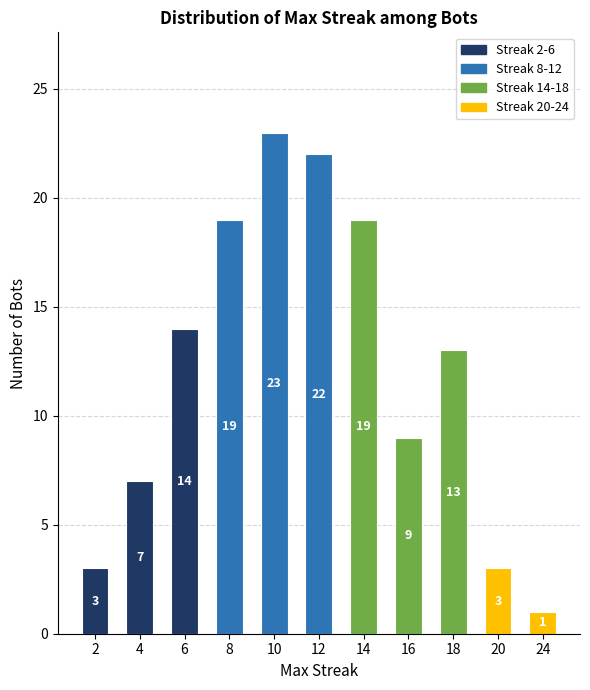

How many categories are shown in the chart?

11